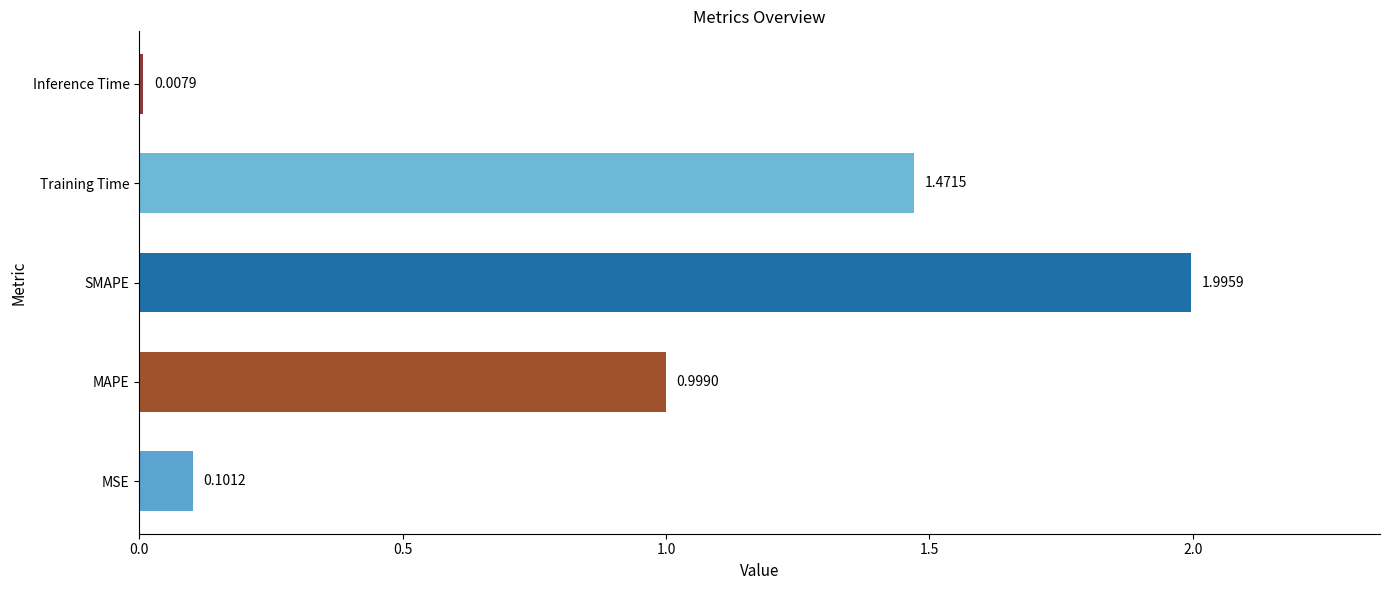

What is the difference between the maximum and minimum values?

2.0